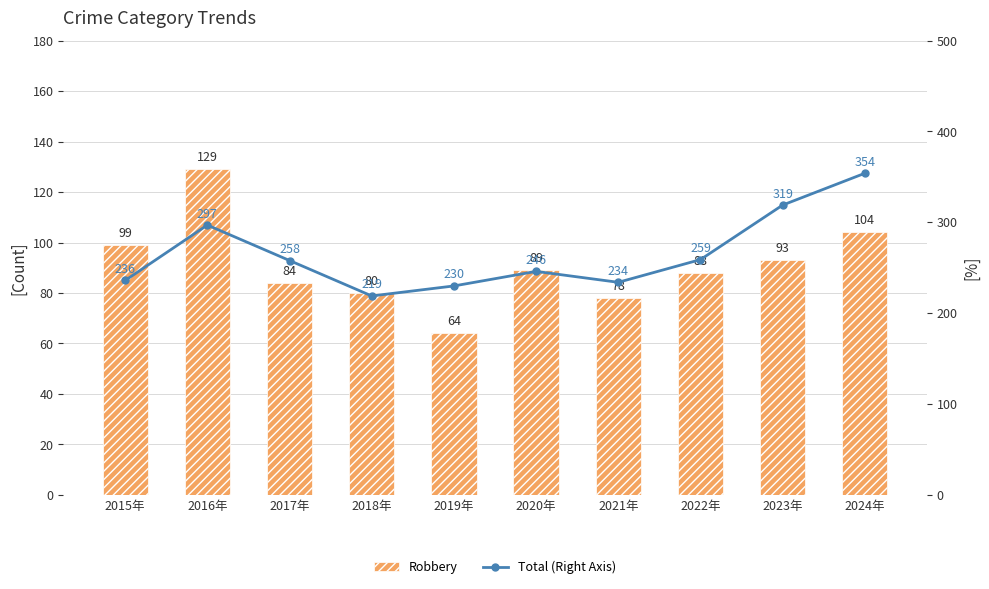

What is the maximum value shown in the chart?

354